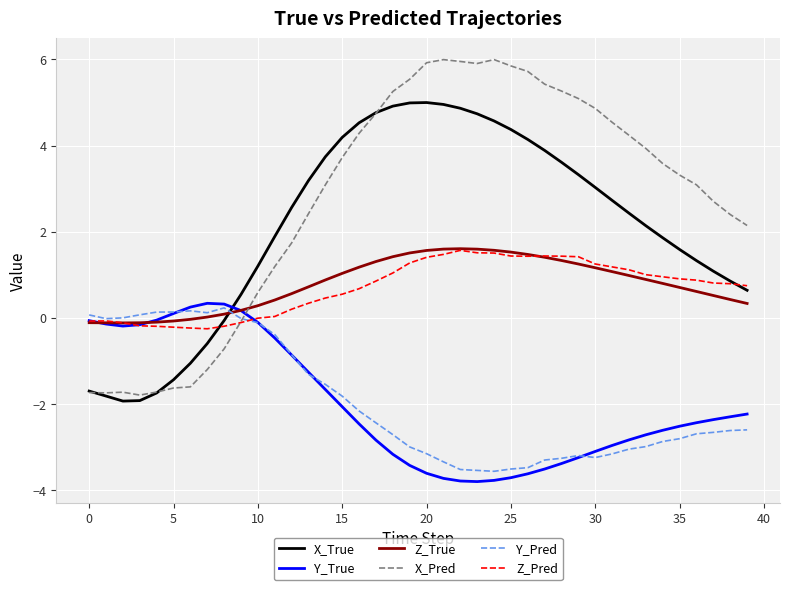

What are all the series names shown in the legend?

X_True, Y_True, Z_True, X_Pred, Y_Pred, Z_Pred